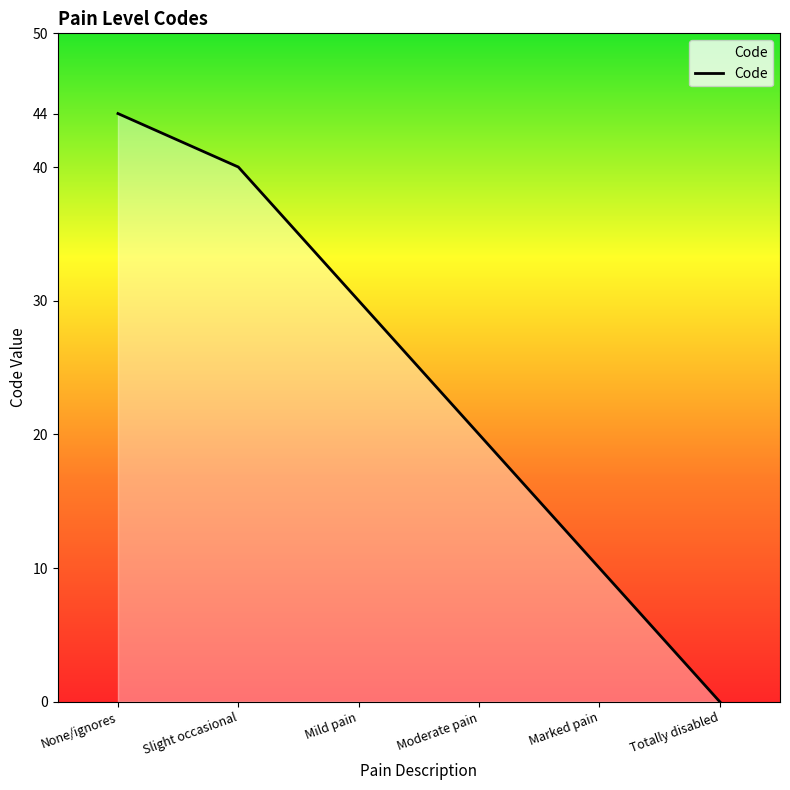

At which label is the value closest to 22?

Moderate pain